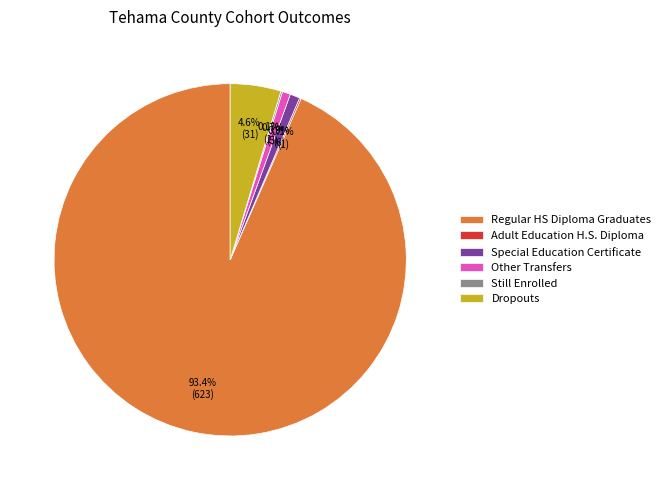

What is the majority slice?

Regular HS Diploma Graduates